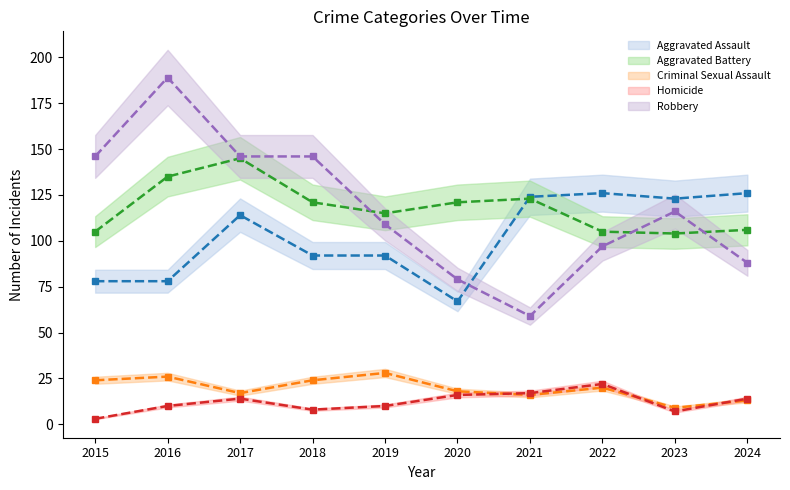

What is the value of the Robbery point at the 10th from the left?

88